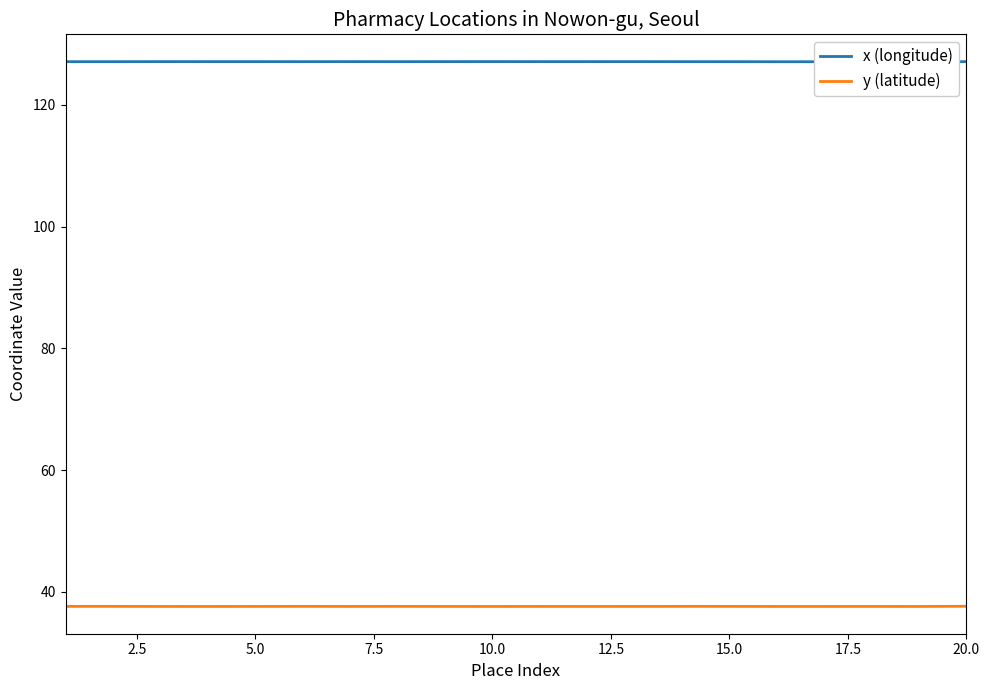

True or false: y (latitude) has a value of 37.6 at 5.0.

True